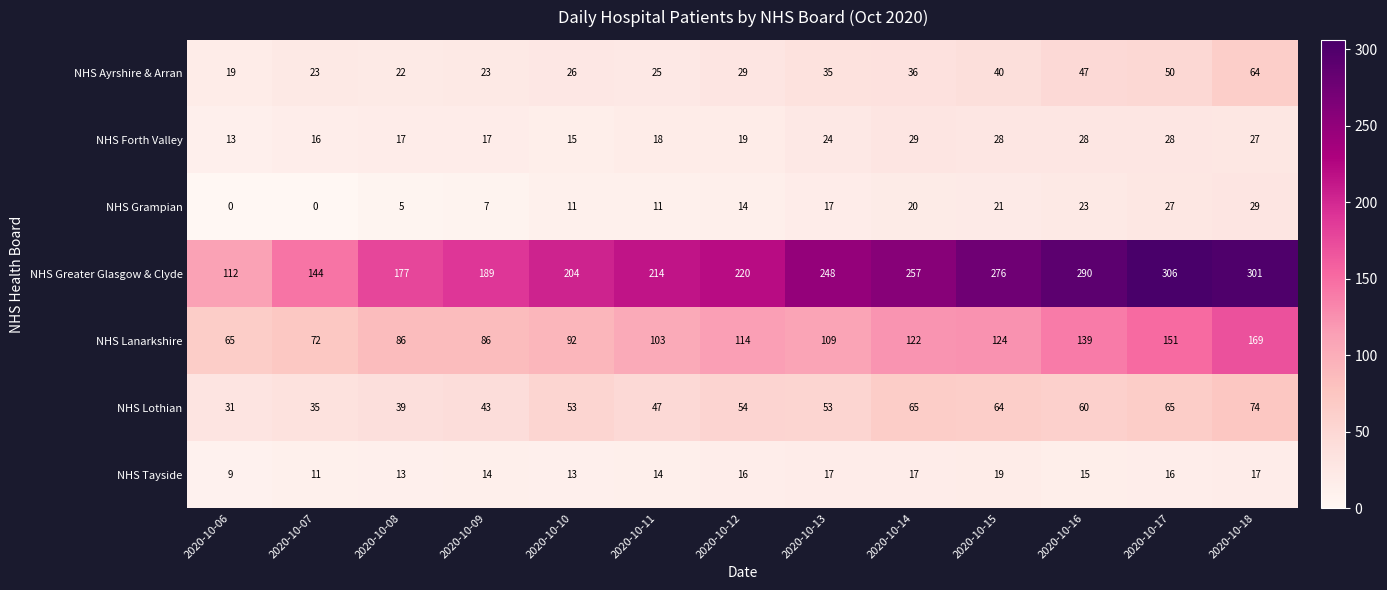

The value of NHS Grampian at 2020-10-16 is 23. True or false?

True